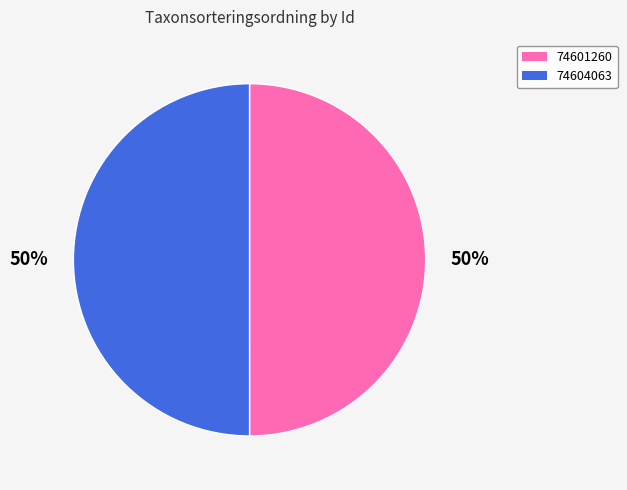

Do 74601260 and 74604063 together represent more than half of the pie?

Yes